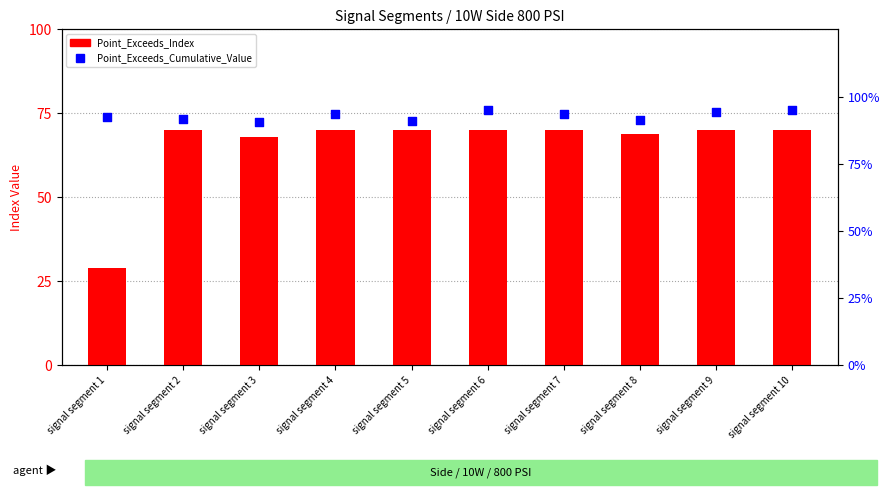

What is the total value across all series at signal segment 2?

70.9